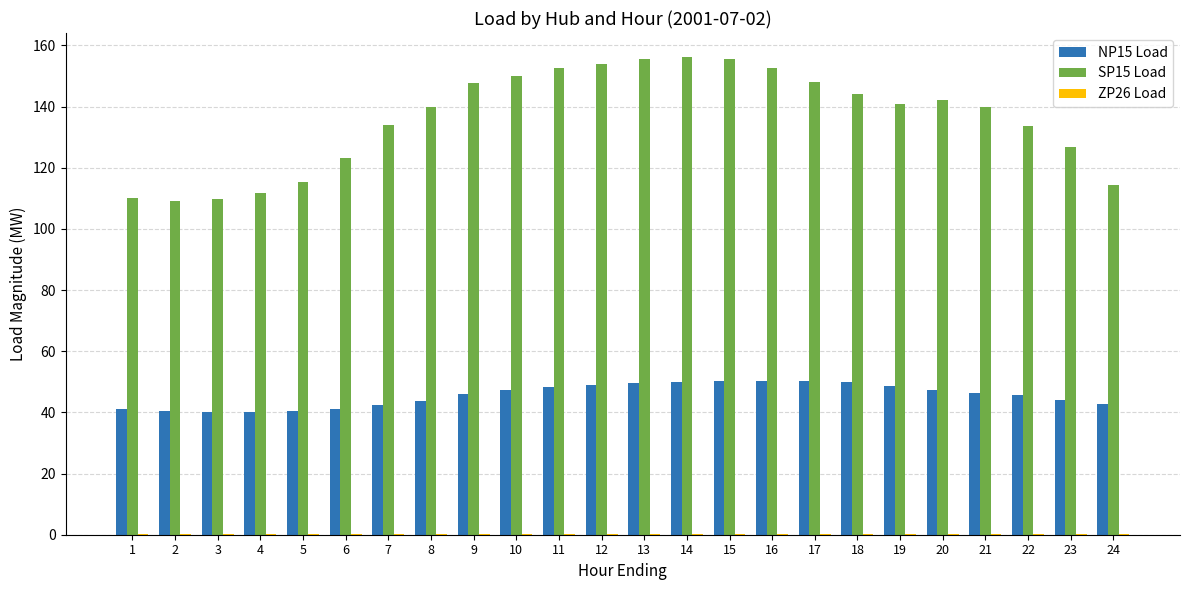

Which series has the largest total across all categories?

SP15 Load